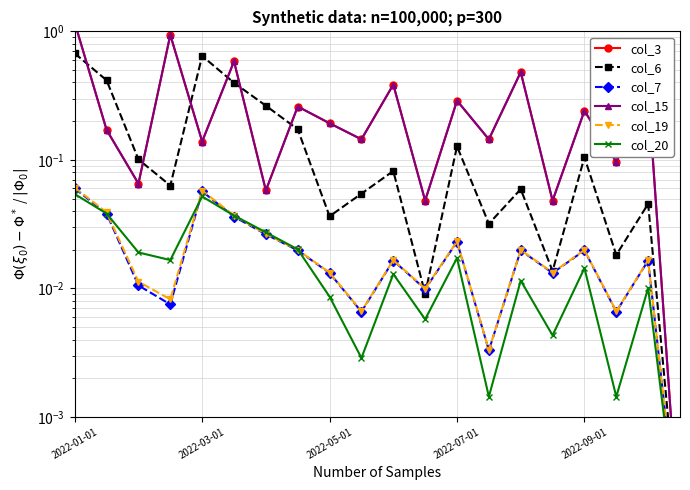

The col_6 series shows 0.4 at 6. True or false?

False